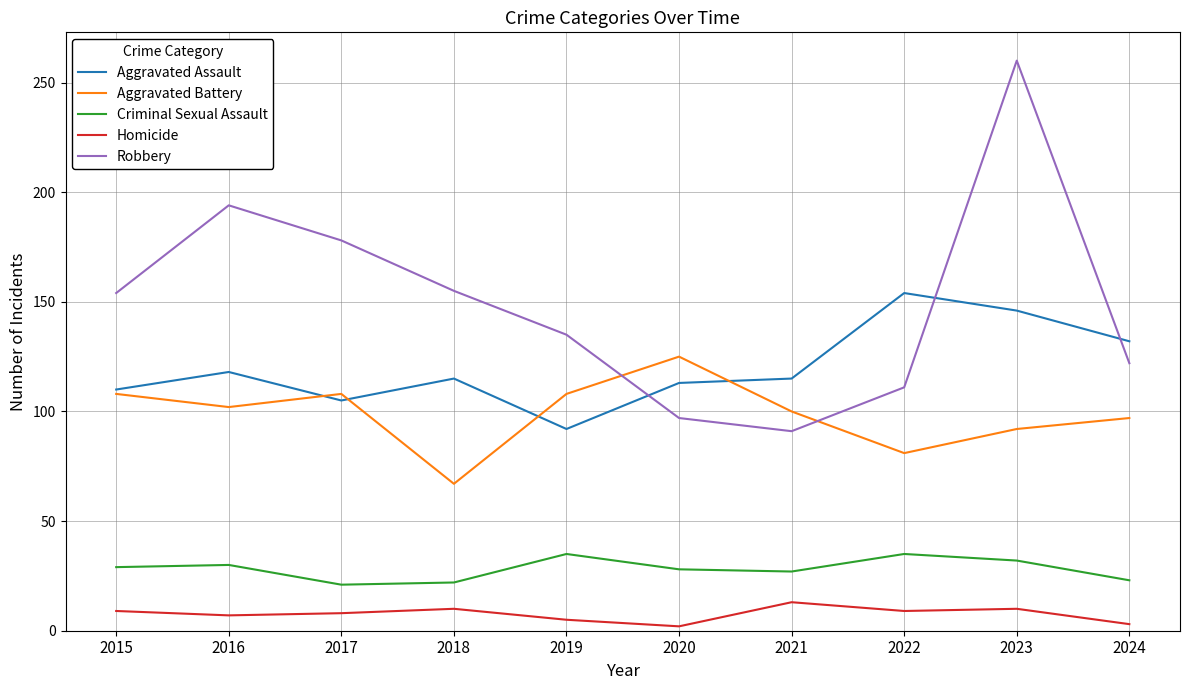

What is the maximum value shown in the chart?

260